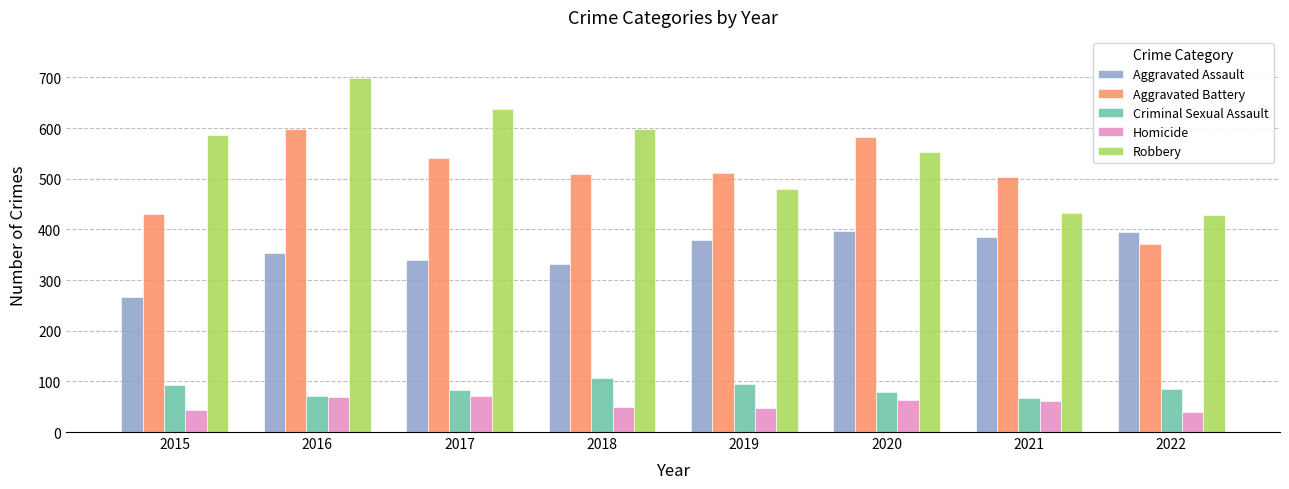

What is the difference between the maximum and minimum values in the Aggravated Assault series?

130